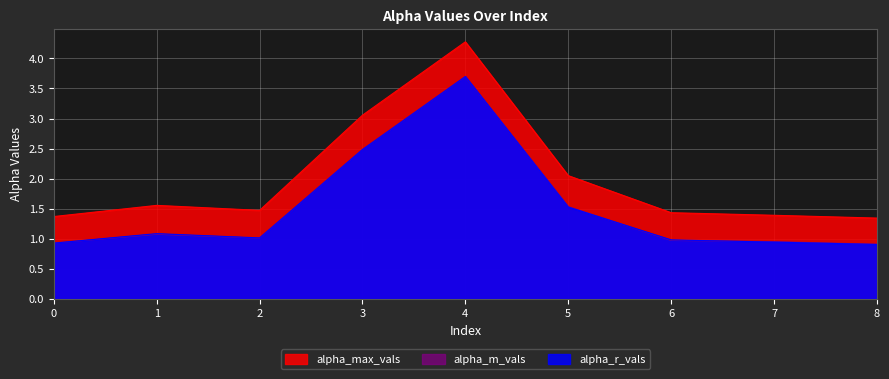

The value of alpha_max_vals at 1 is 1.6. True or false?

True